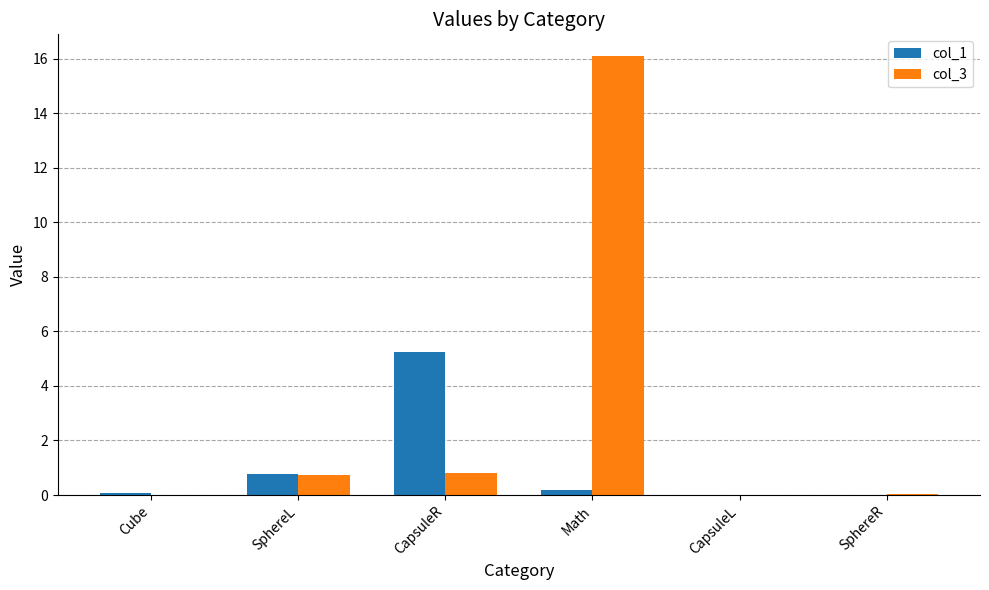

The value of col_3 at CapsuleL is 0.0. True or false?

True